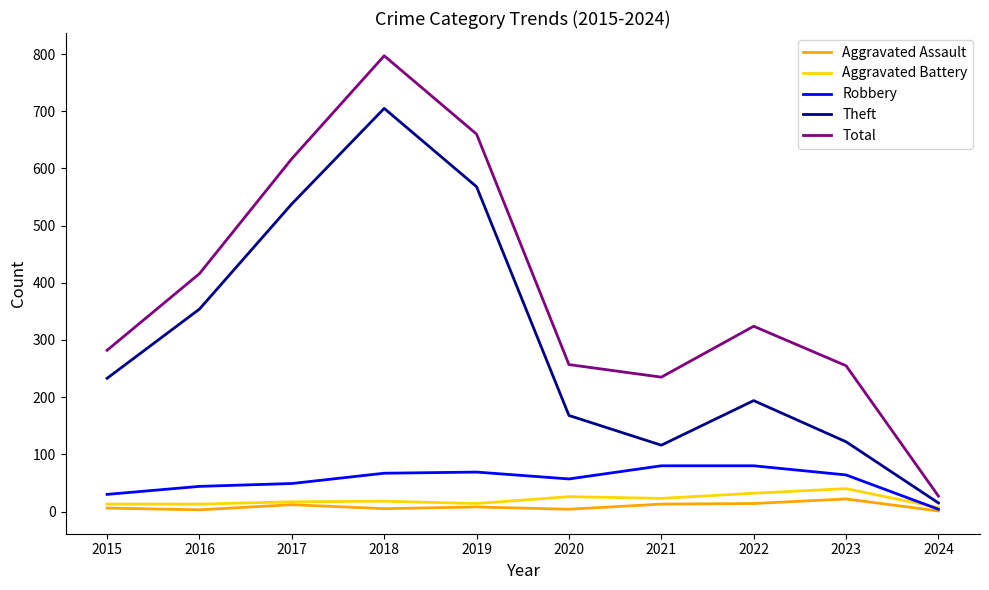

The value of Total at 2023 is 255. True or false?

True